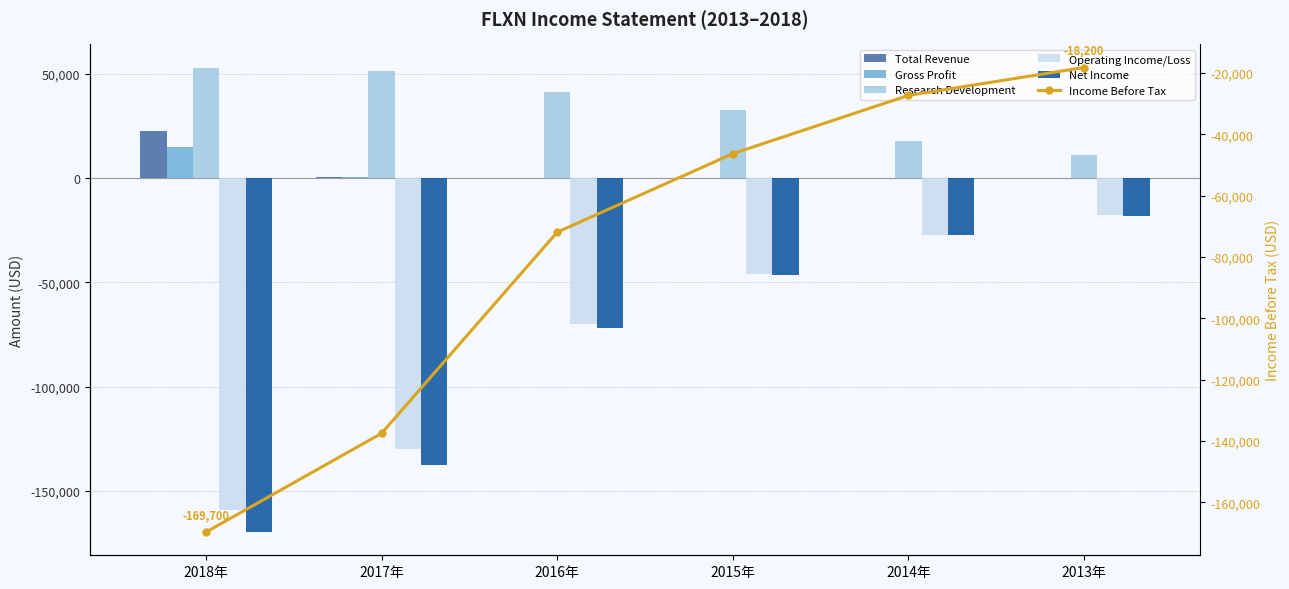

What is the label of the 2nd bar from the left?

2017年